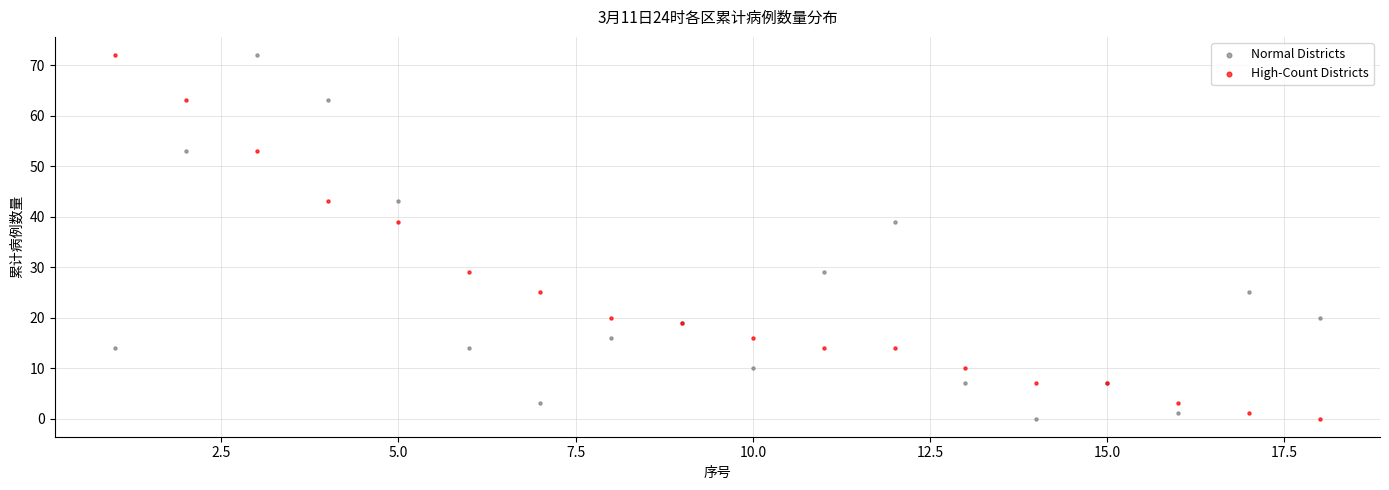

What is the X range (max minus min) for the scatter plot?

17